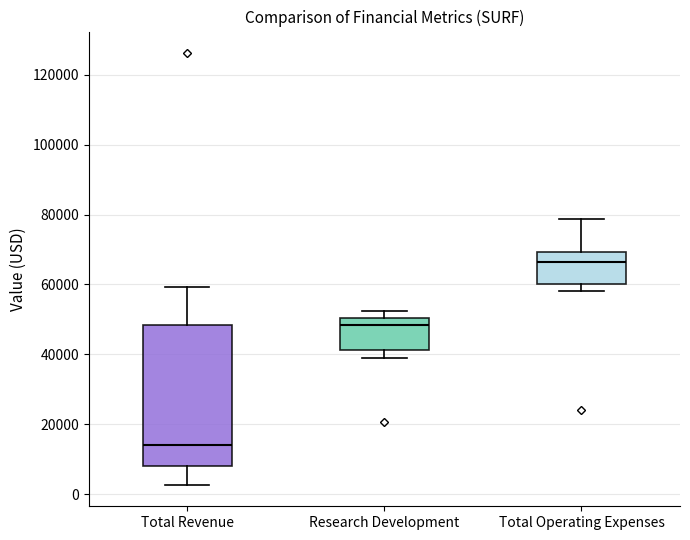

Which box is the tallest, from its lower edge to its upper edge?

Total Revenue